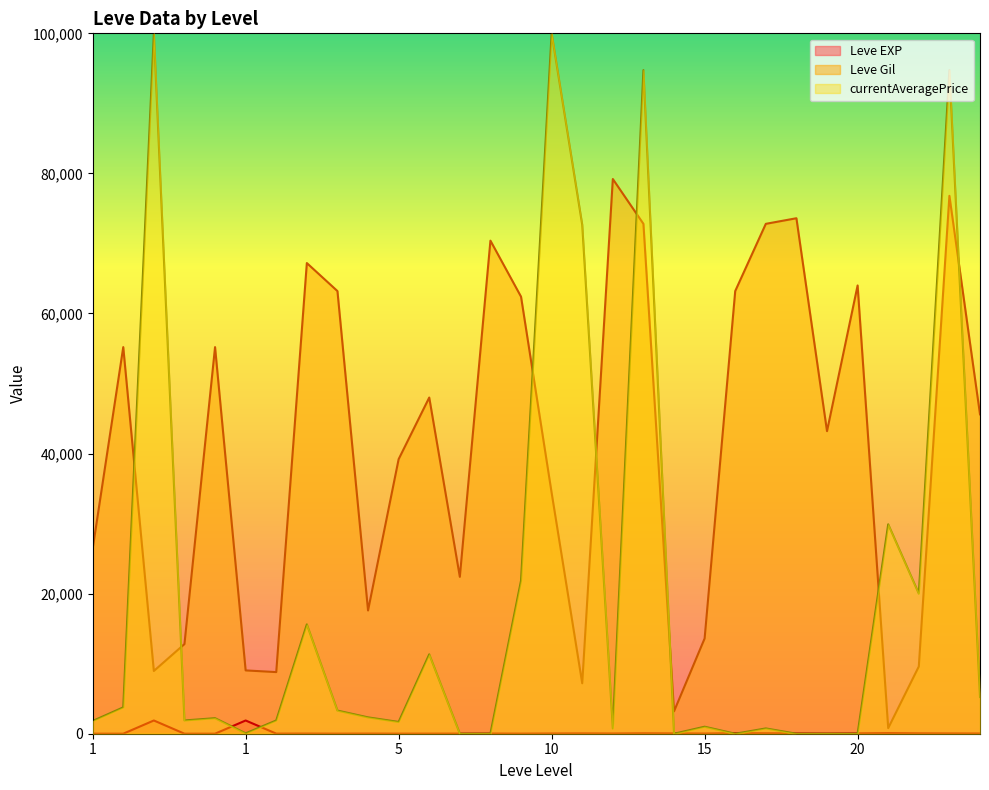

At how many categories does at least one series exceed 45928?

14